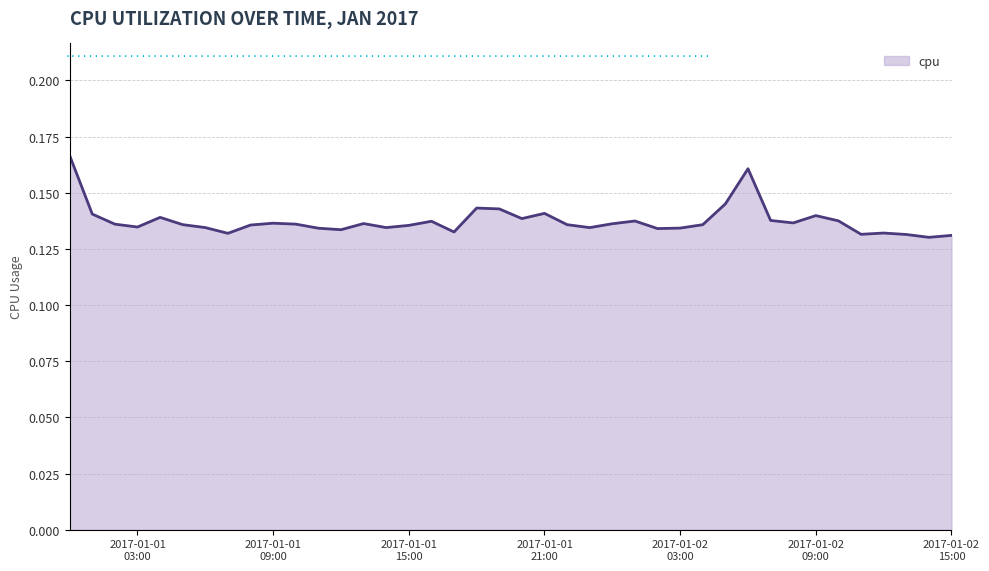

Count the values in the range 0 to 1.

40